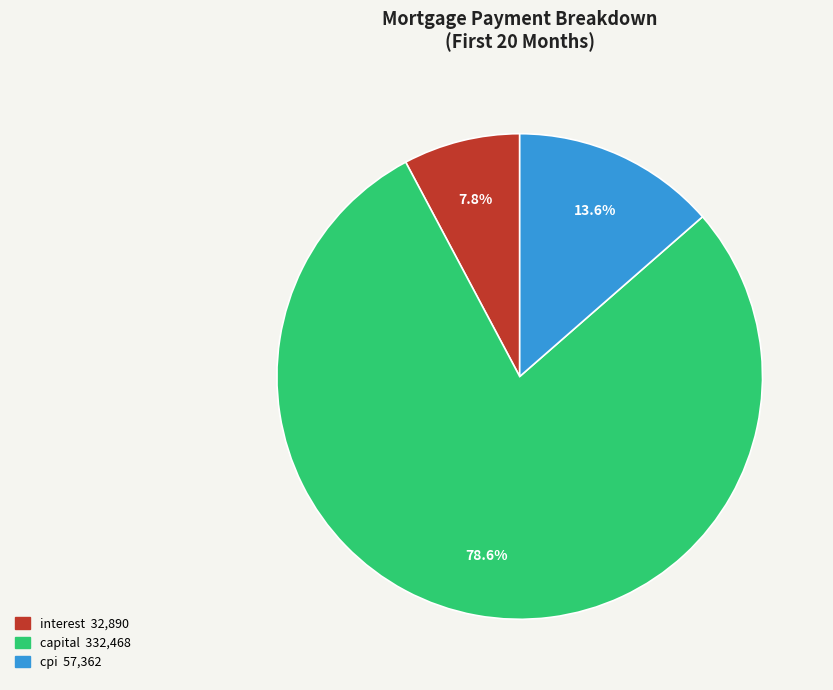

Does any single category account for the majority?

Yes